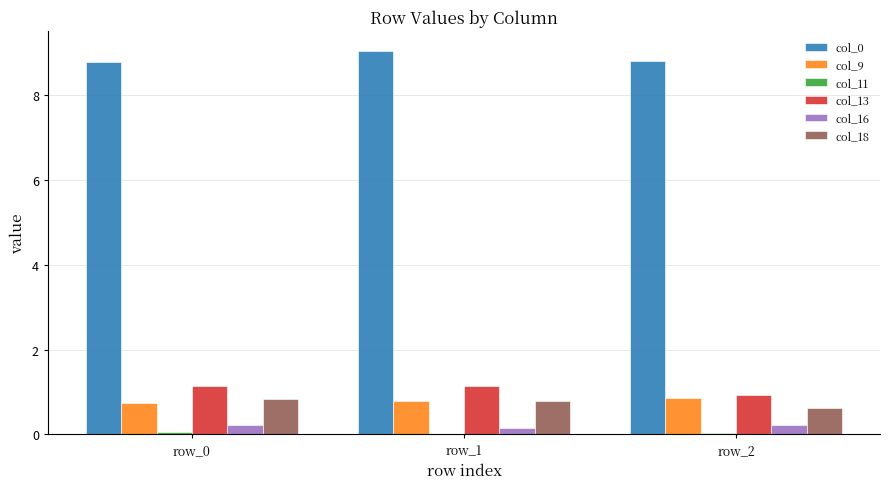

What is the maximum value for col_0?

9.1